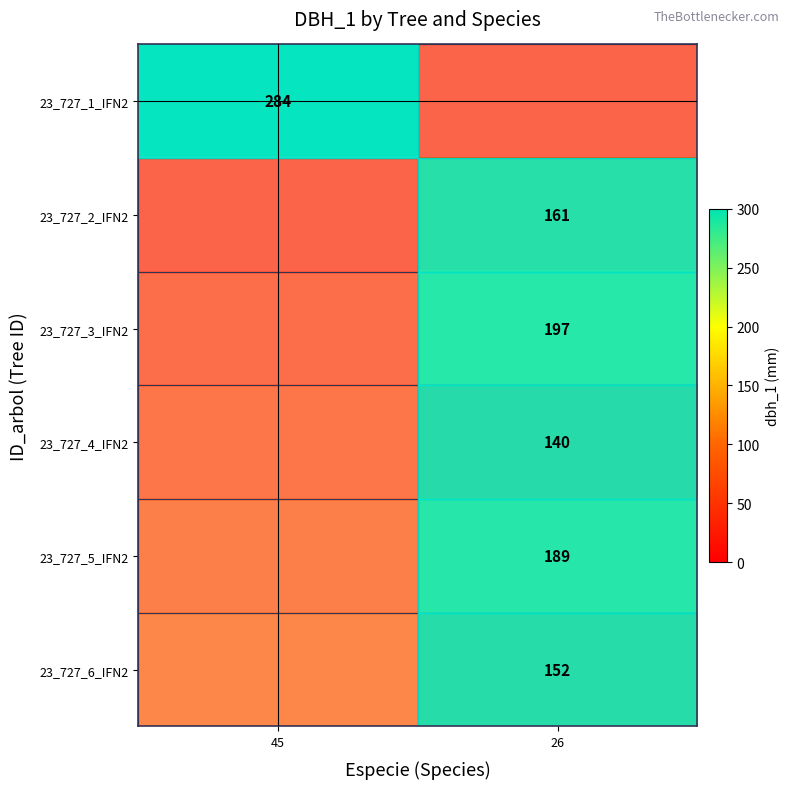

The value of 23_727_4_IFN2 at 26 is 57. True or false?

False